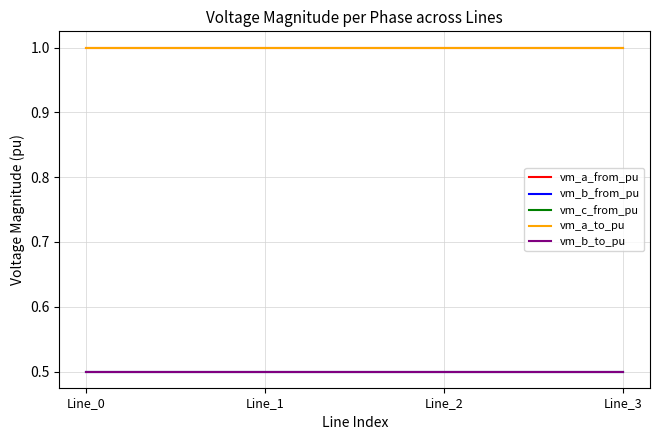

At how many categories does at least one series exceed 0?

4